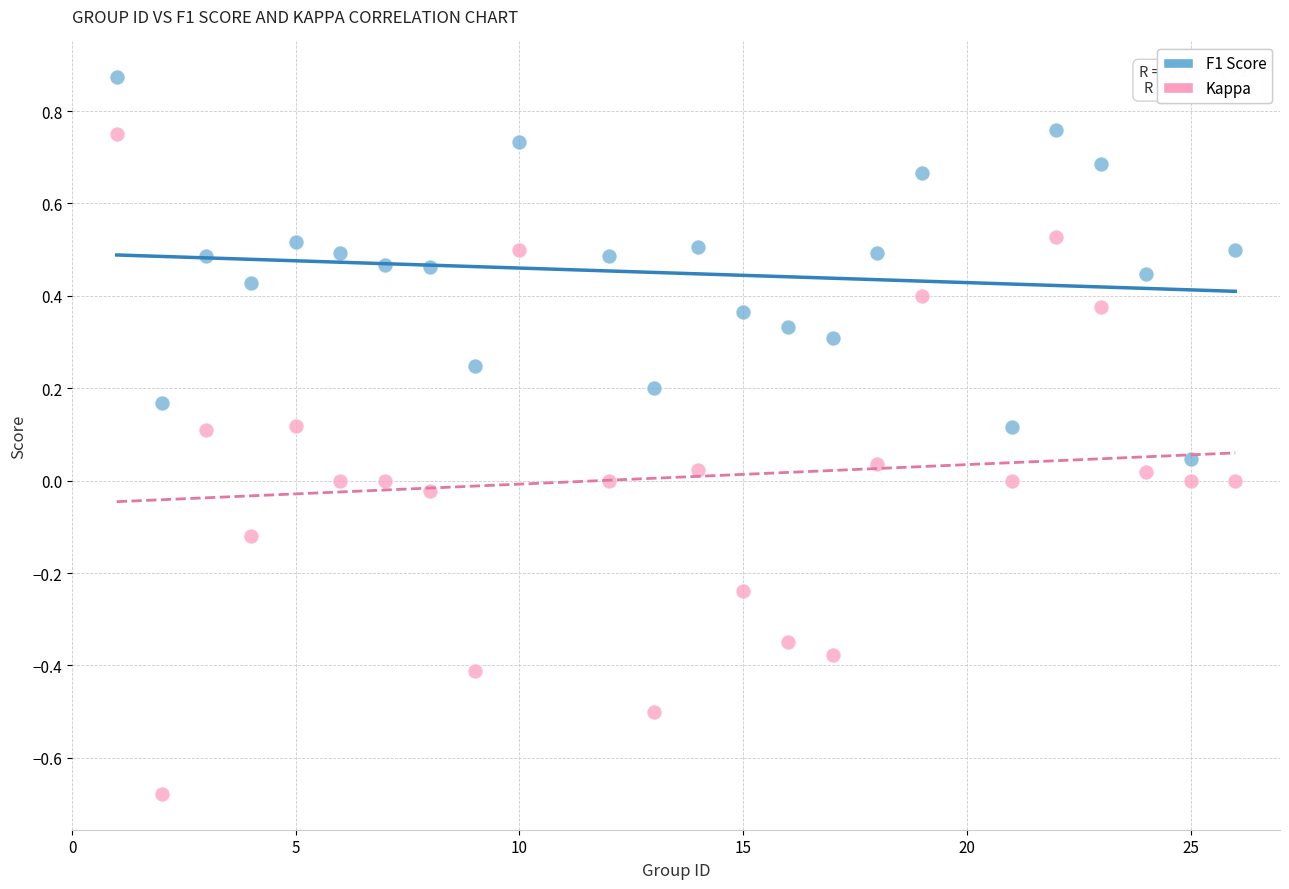

Which series contains the lowest Y value?

Kappa